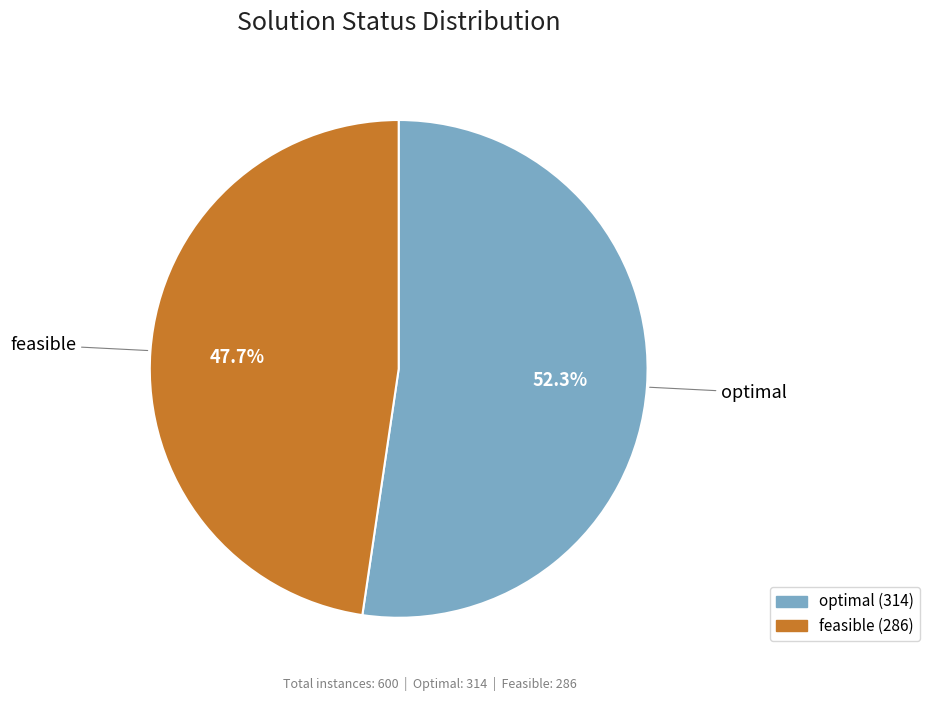

Is there a majority slice in this chart?

Yes